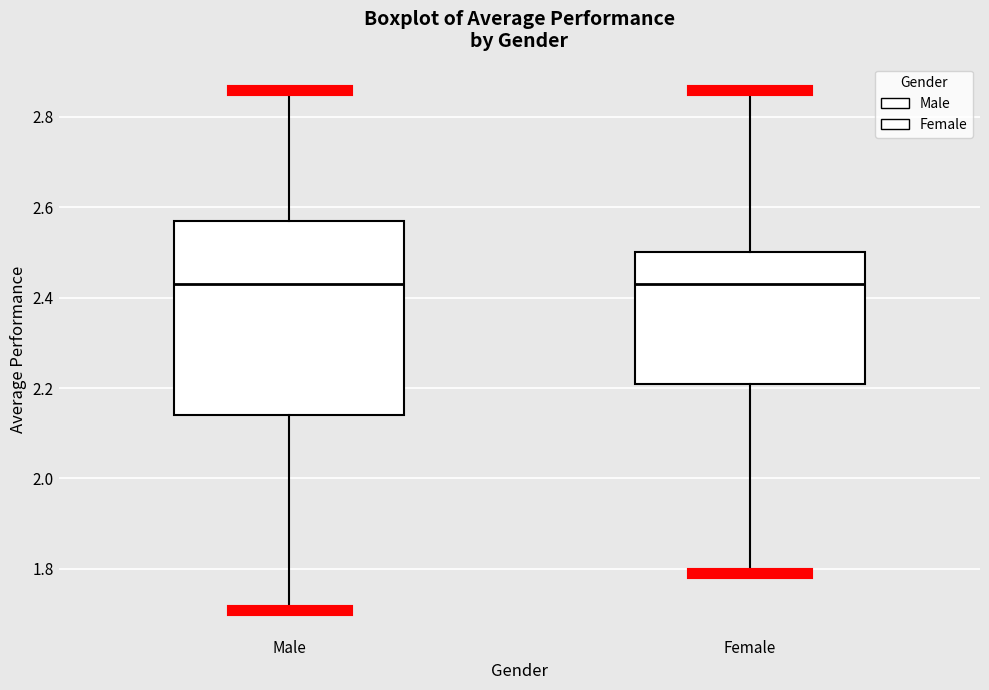

Reading left to right, transcribe this box plot: for each box, give where its median line is, the range the box spans, and where its two whiskers end, as read against the y-axis. The values are not printed on the chart, so give them approximately, as read against the axis.

Male: median 2.44, box 2.14 to 2.58, whiskers 1.72 to 2.86
Female: median 2.44, box 2.22 to 2.50, whiskers 1.80 to 2.86